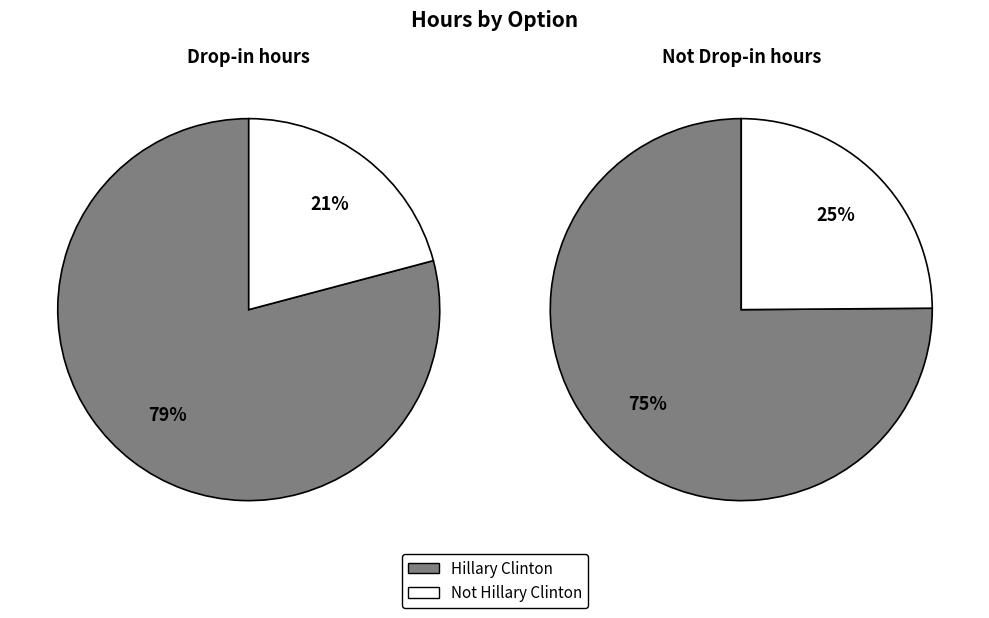

The Hillary Clinton slice represents 80% of the pie. True or false?

False